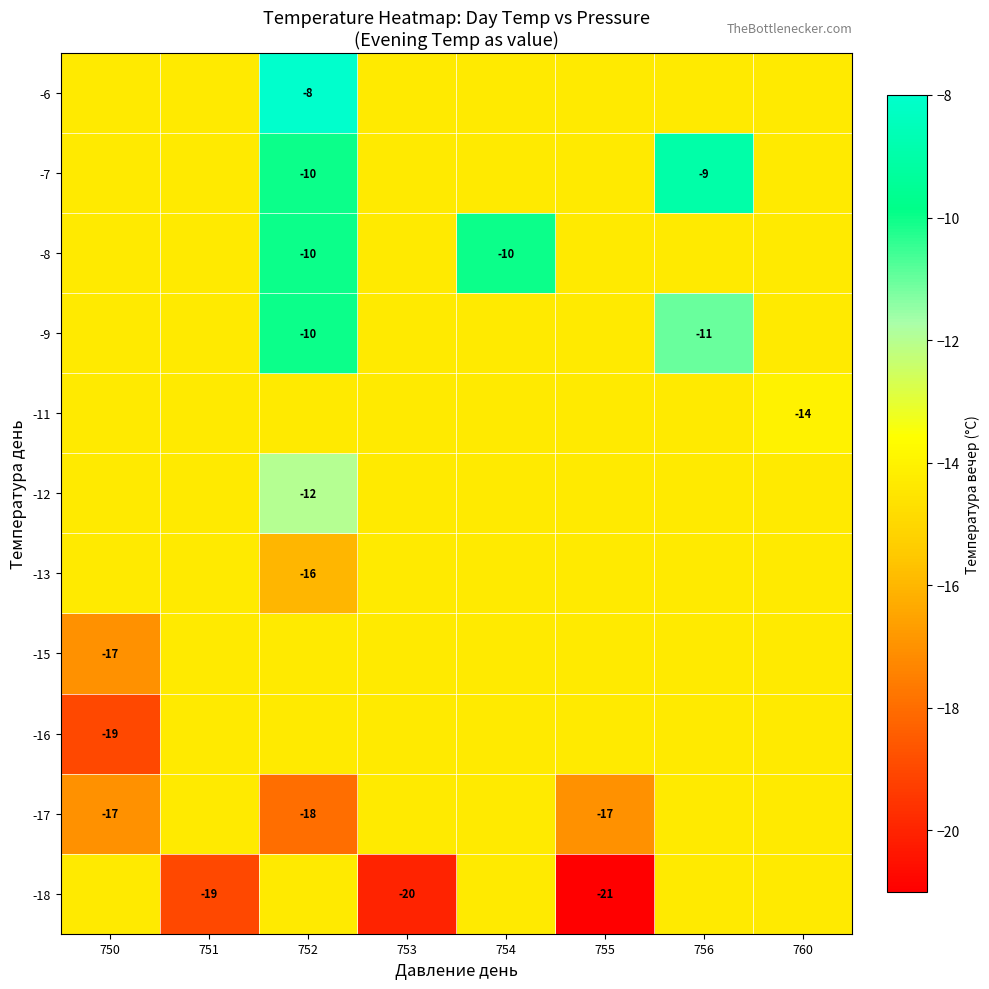

What is the total value across all series at 760?

-157.3